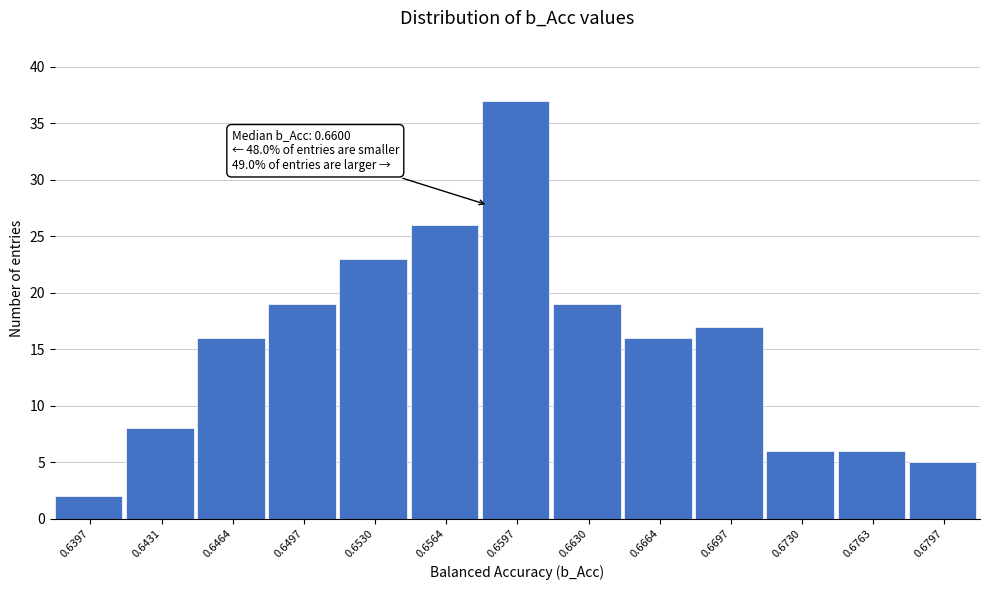

Reading right to left, list all the values displayed in this chart.

0.6797=5	0.6763=6	0.6730=6	0.6697=17	0.6664=16	0.6630=19	0.6597=37	0.6564=26	0.6530=23	0.6497=19	0.6464=16	0.6431=8	0.6397=2